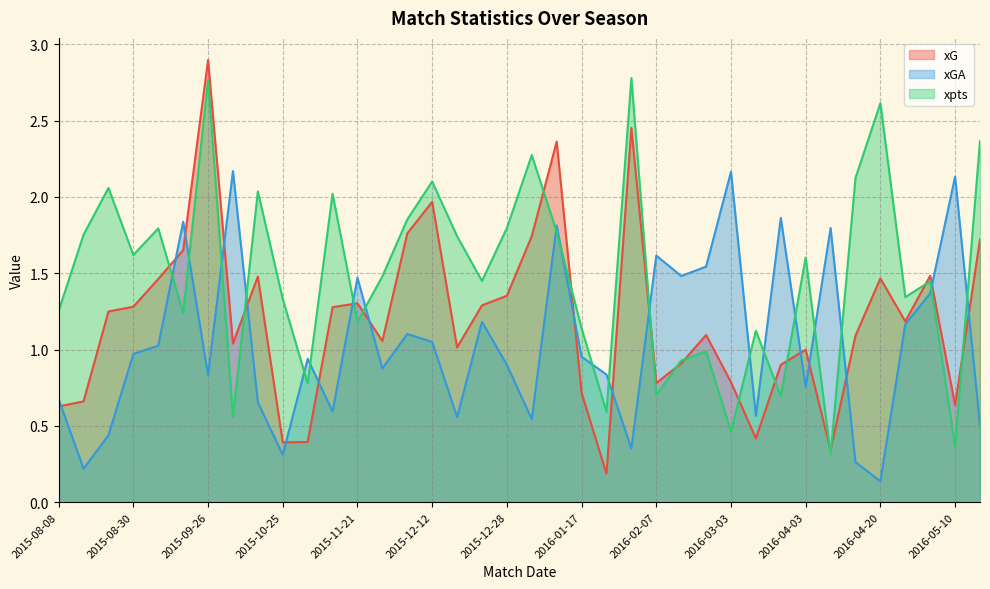

What are all the series names shown in the legend?

xG, xGA, xpts